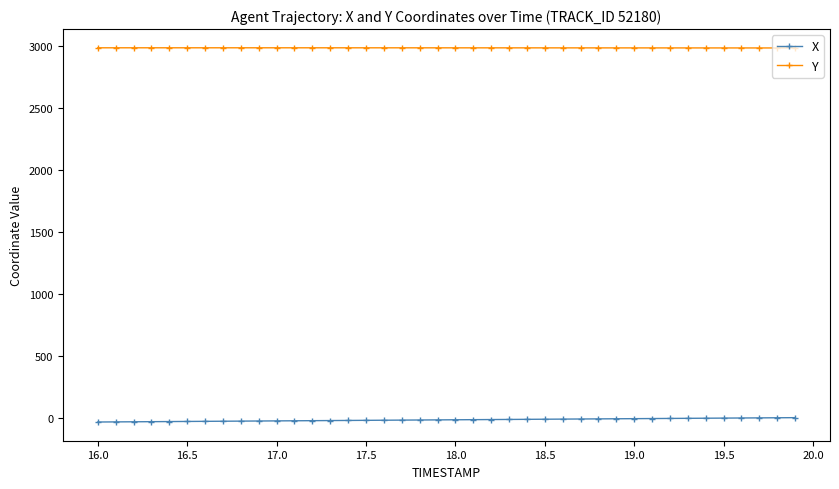

List the series in order of their overall mean, lowest first.

X, Y